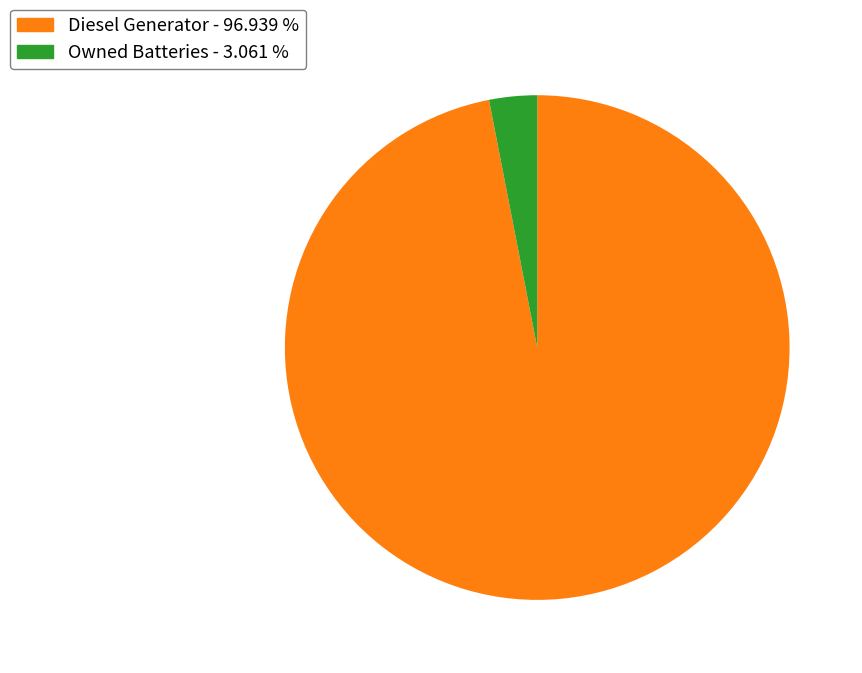

Approximately how many times larger is the value at Diesel Generator - 96.939 % compared to Owned Batteries - 3.061 %?

31.7